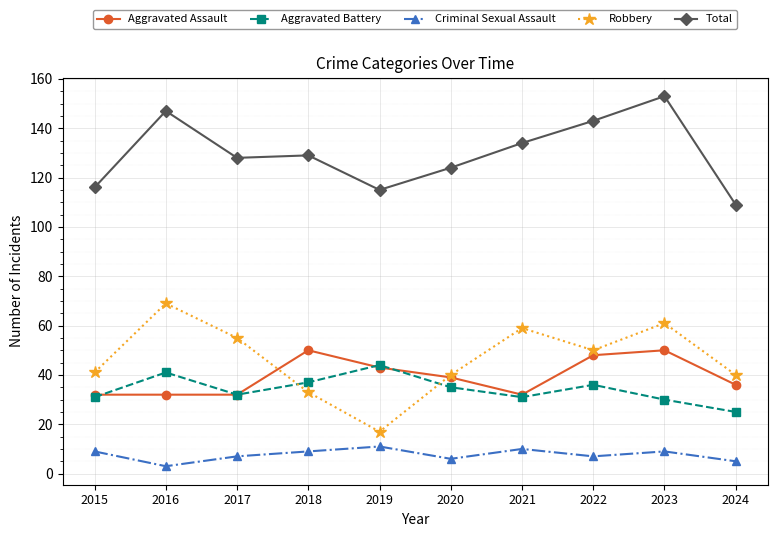

Reading left to right, extract all data points from this chart.

Aggravated Assault: 2015=32	2016=32	2017=32	2018=50	2019=43	2020=39	2021=32	2022=48	2023=50	2024=36
Aggravated Battery: 2015=31	2016=41	2017=32	2018=37	2019=44	2020=35	2021=31	2022=36	2023=30	2024=25
Criminal Sexual Assault: 2015=9	2016=3	2017=7	2018=9	2019=11	2020=6	2021=10	2022=7	2023=9	2024=5
Robbery: 2015=41	2016=69	2017=55	2018=33	2019=17	2020=40	2021=59	2022=50	2023=61	2024=40
Total: 2015=116	2016=147	2017=128	2018=129	2019=115	2020=124	2021=134	2022=143	2023=153	2024=109